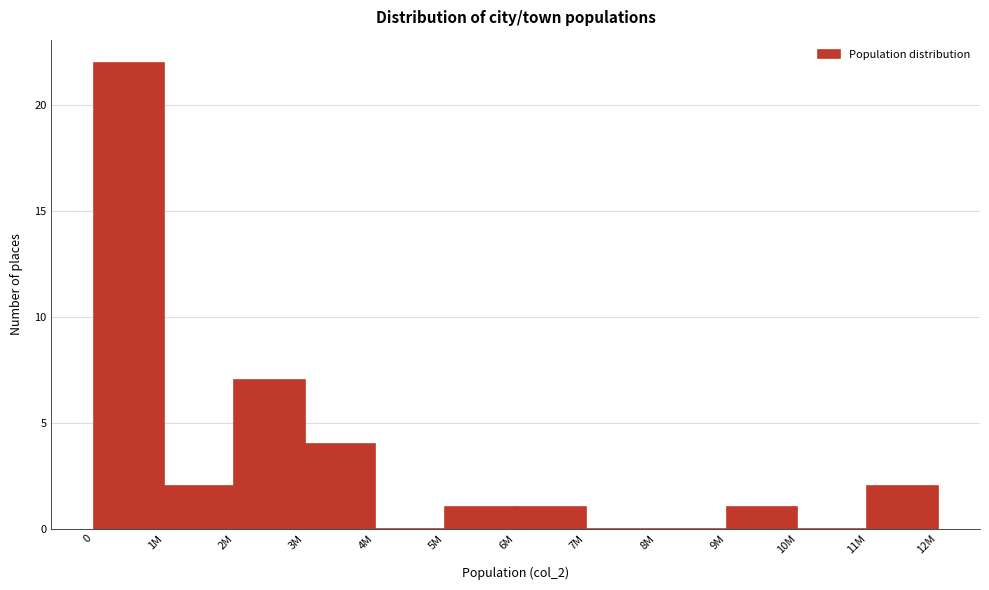

Reading left to right, list all the values displayed in this chart.

0=22	1M=2	2M=7	3M=4	4M=0	5M=1	6M=1	7M=0	8M=0	9M=1	10M=0	11M=2